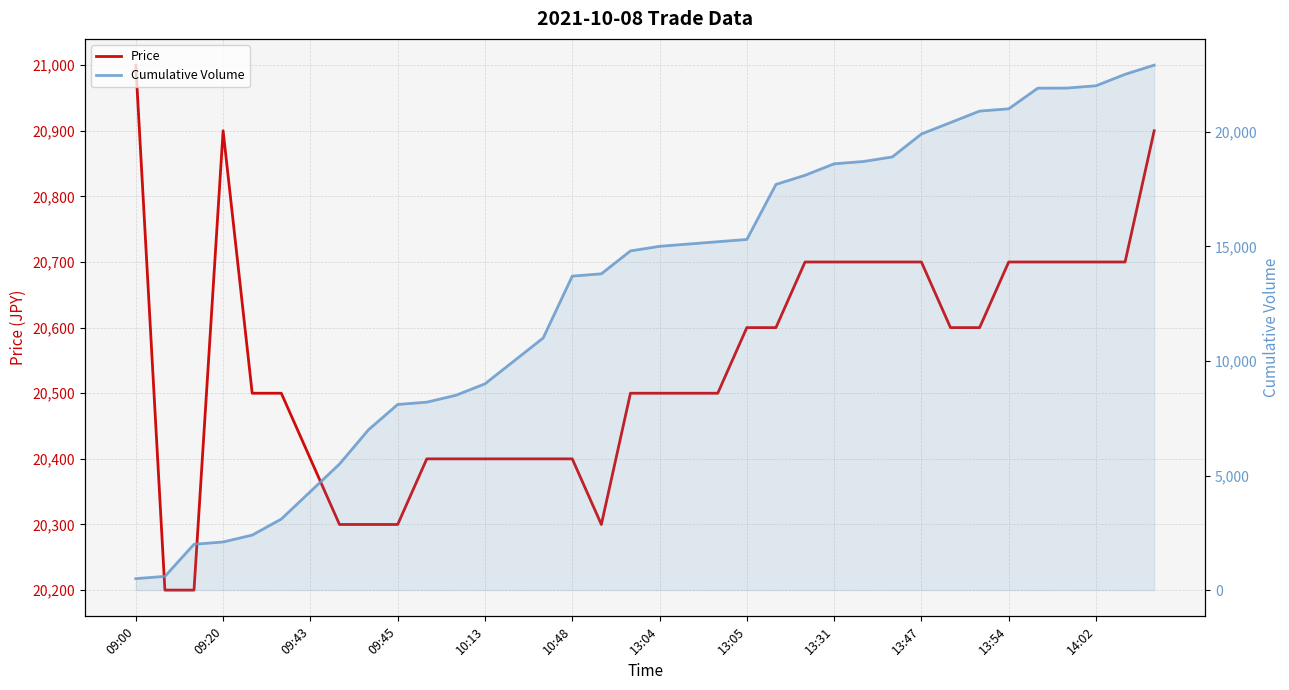

Which series has the largest range (max minus min)?

Cumulative Volume